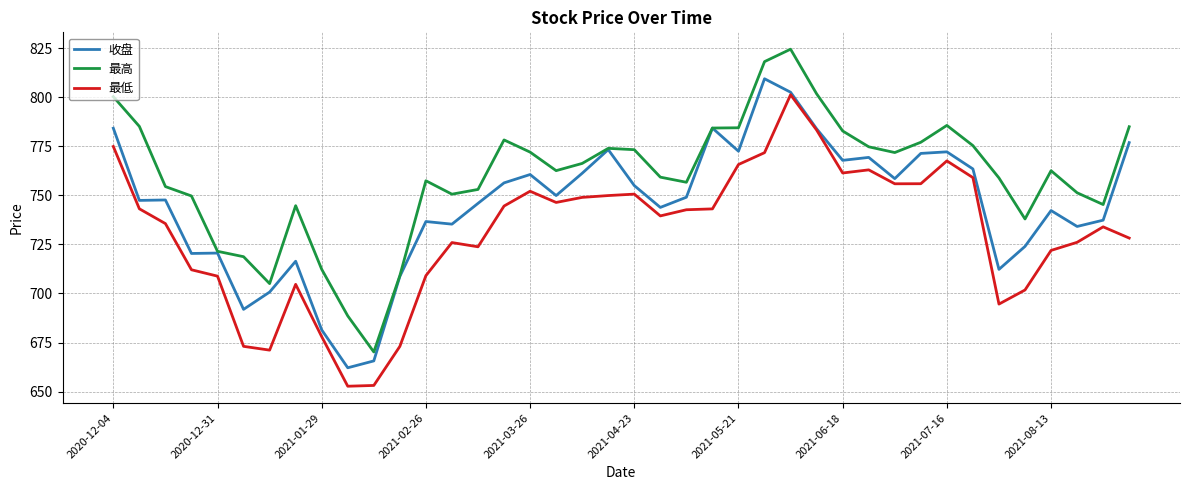

True or false: 最高 and 最低 cross at least once.

False